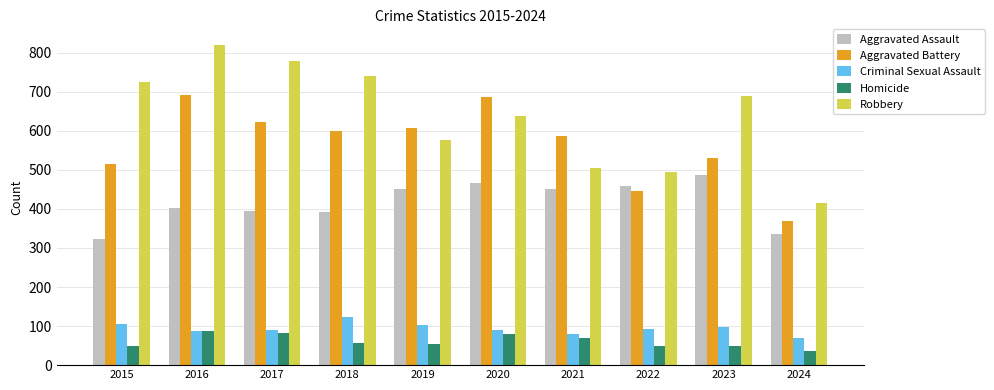

Which series has the largest total across all categories?

Robbery